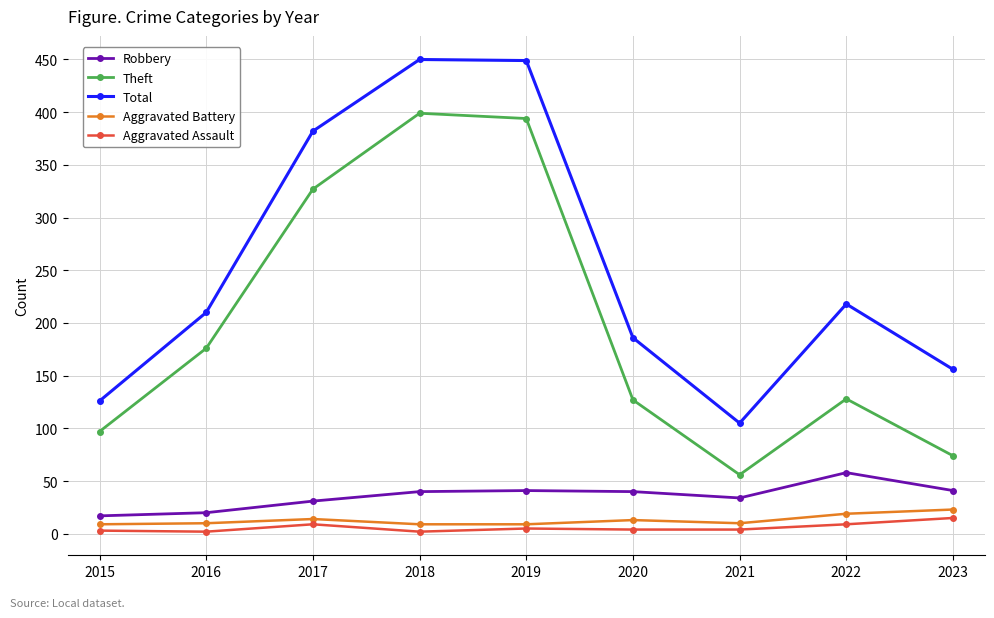

What are all the series names shown in the legend?

Robbery, Theft, Total, Aggravated Battery, Aggravated Assault